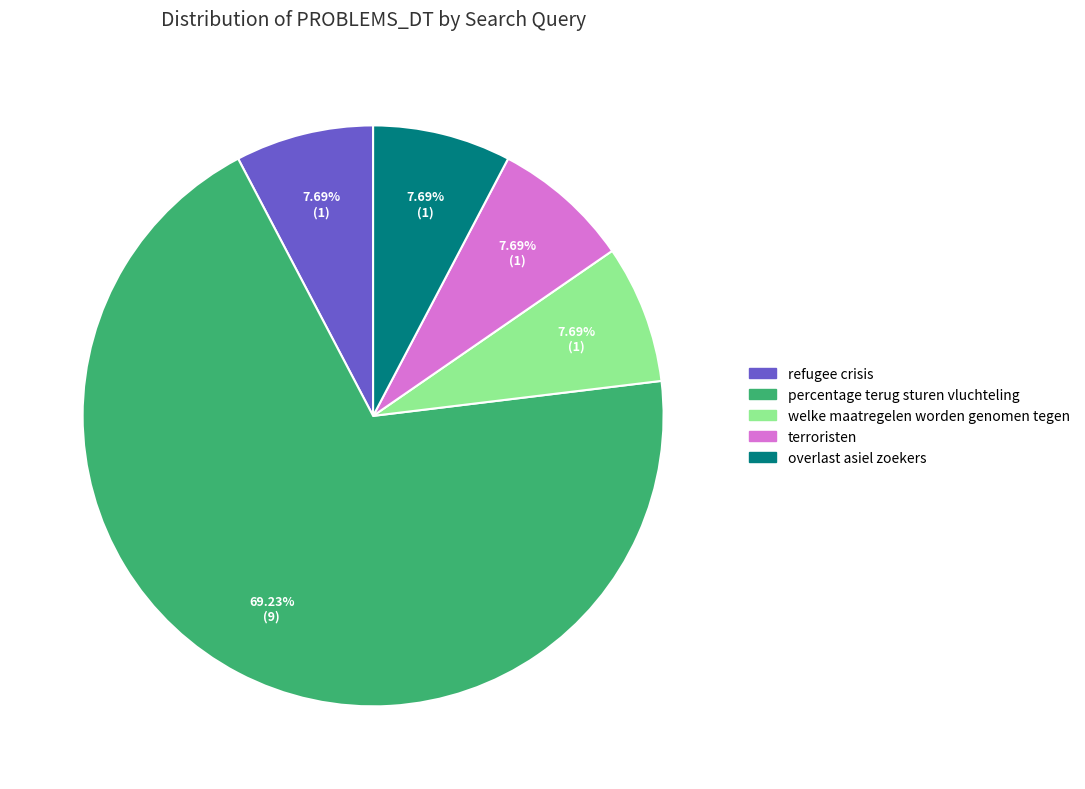

Is there a majority slice in this chart?

Yes